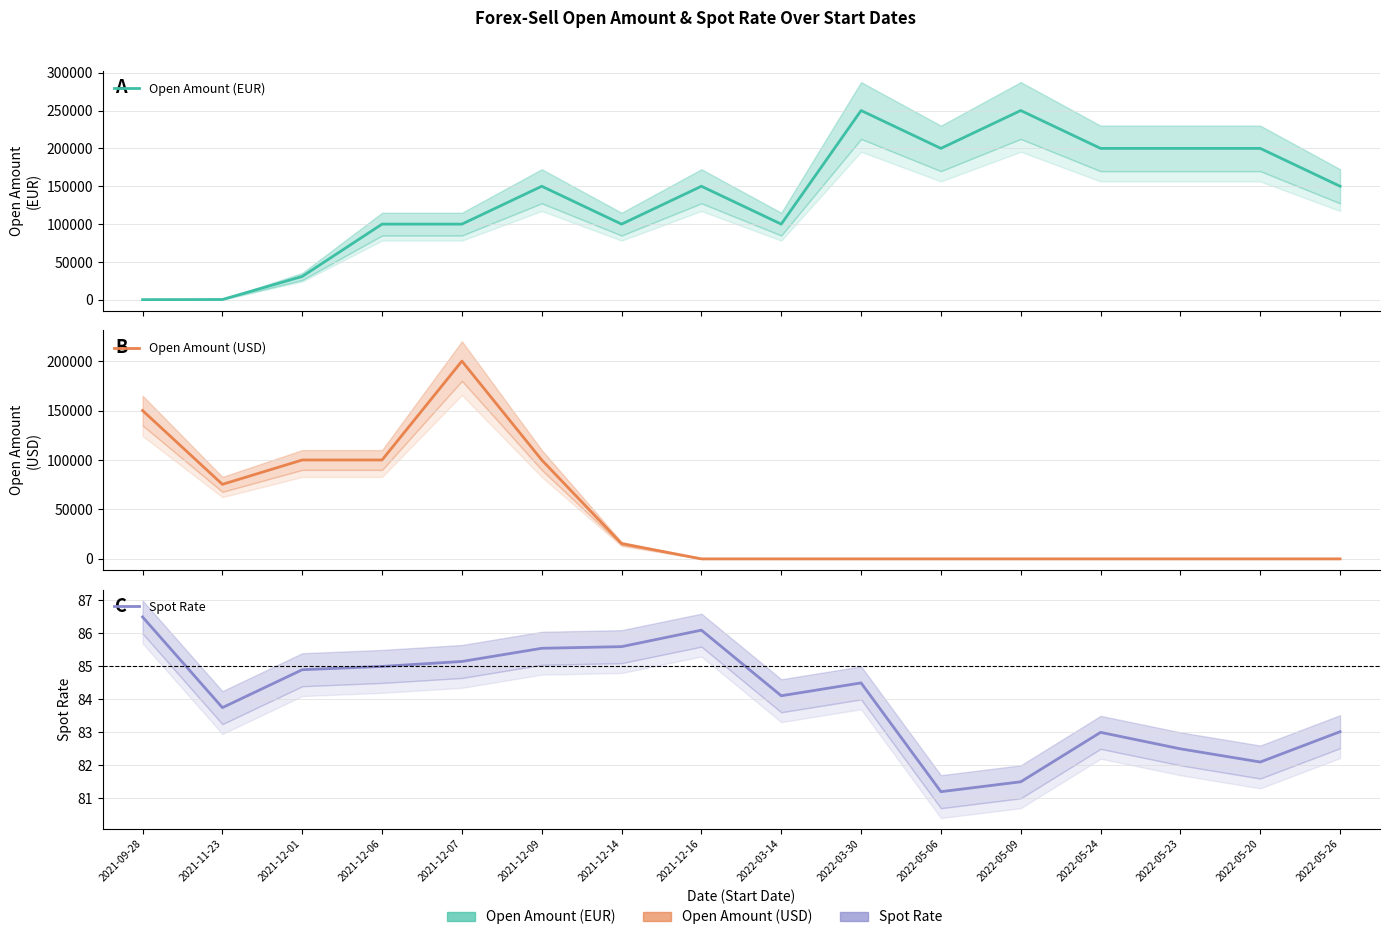

Does the chart have visible grid lines?

Yes